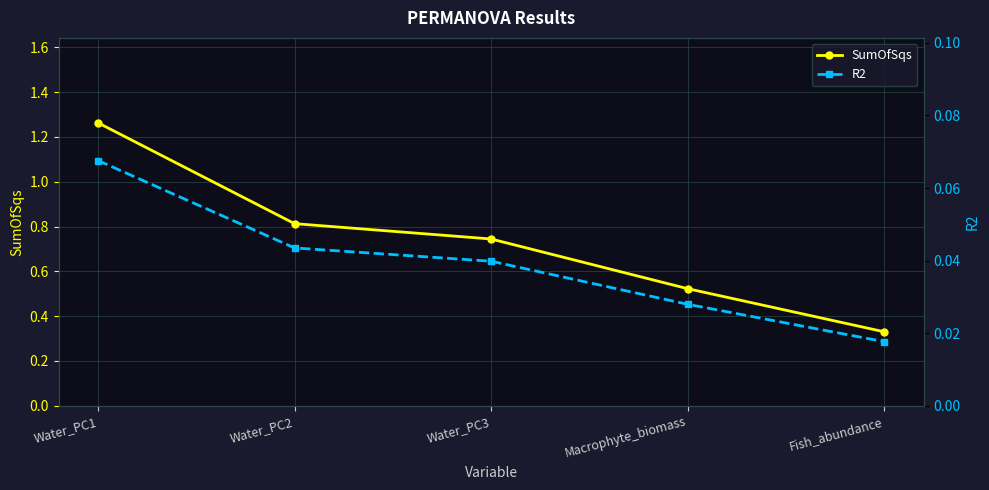

True or false: SumOfSqs and R2 intersect in this chart.

False